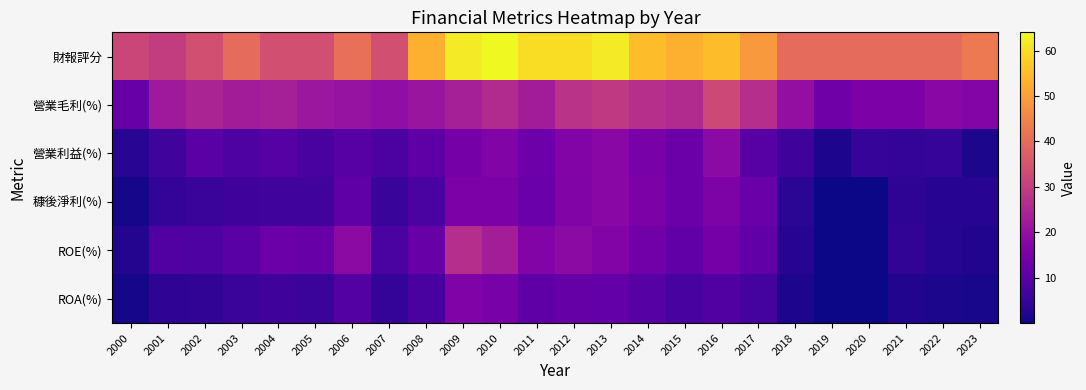

Which label corresponds to the largest value in the chart?

2010